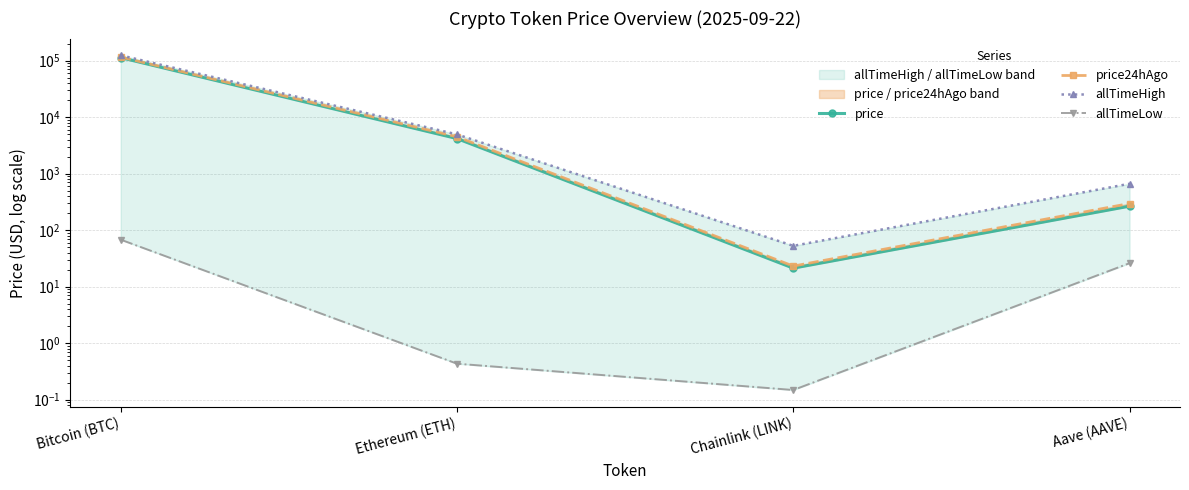

Reading right to left, transcribe all the data shown in this chart.

price: 265.7	21.2	4170.3	112890.0
price24hAgo: 295.9	23.1	4487.5	115526.0
allTimeHigh: 661.7	52.7	4946.1	124128.0
allTimeLow: 26.0	0.1	0.4	67.8